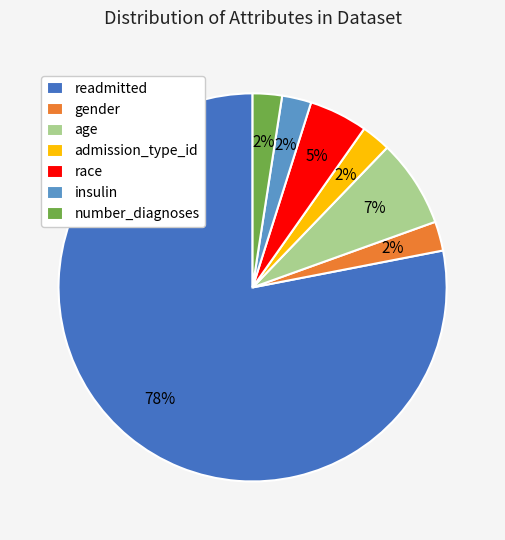

To the nearest percent, what is the average slice percentage?

14%